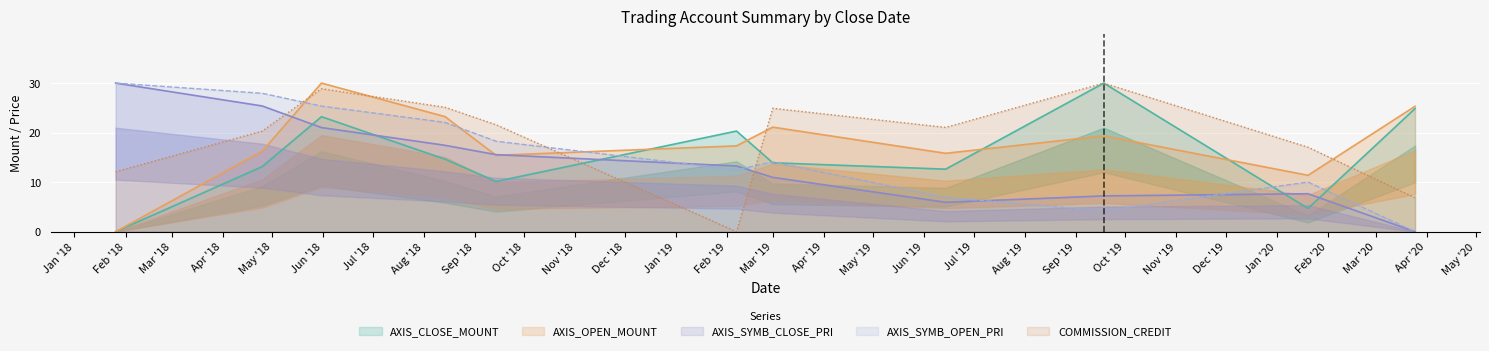

What is the total value across all series at 2018-01-26?

72.1